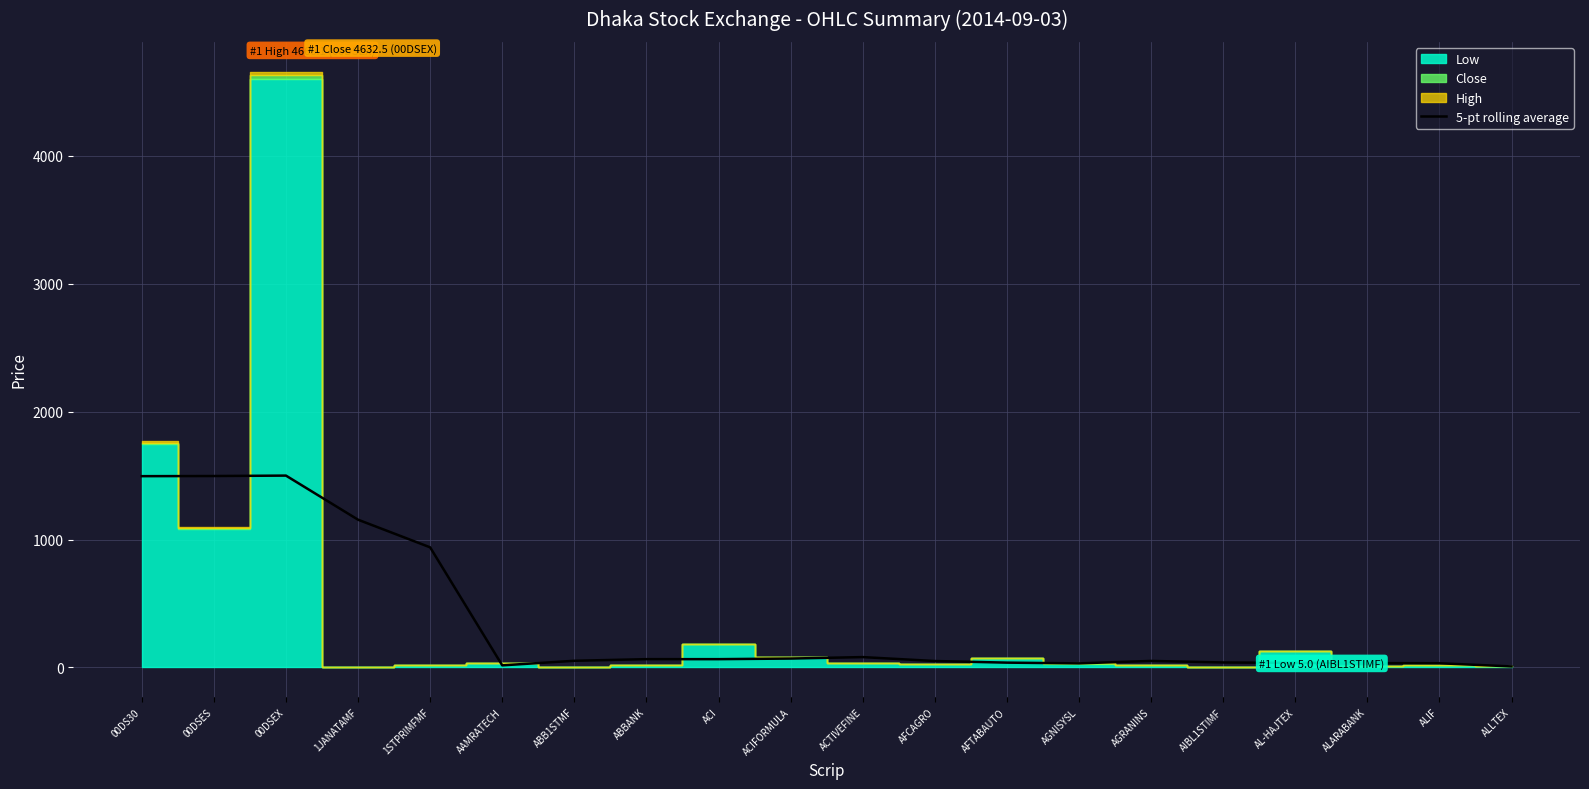

How many data points are less than 51?

10